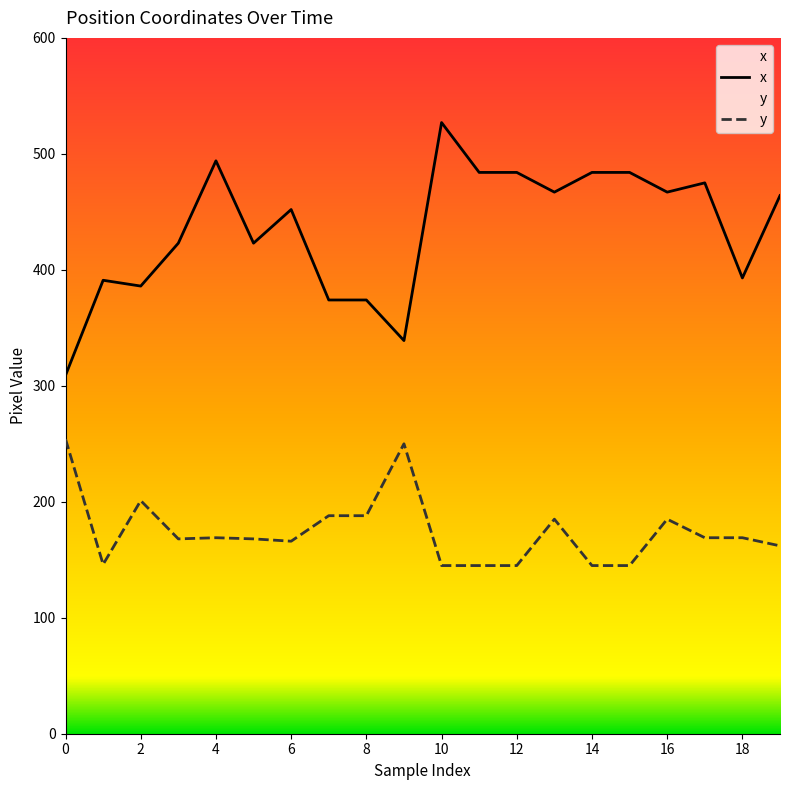

Where is x nearest to the value 418?

3